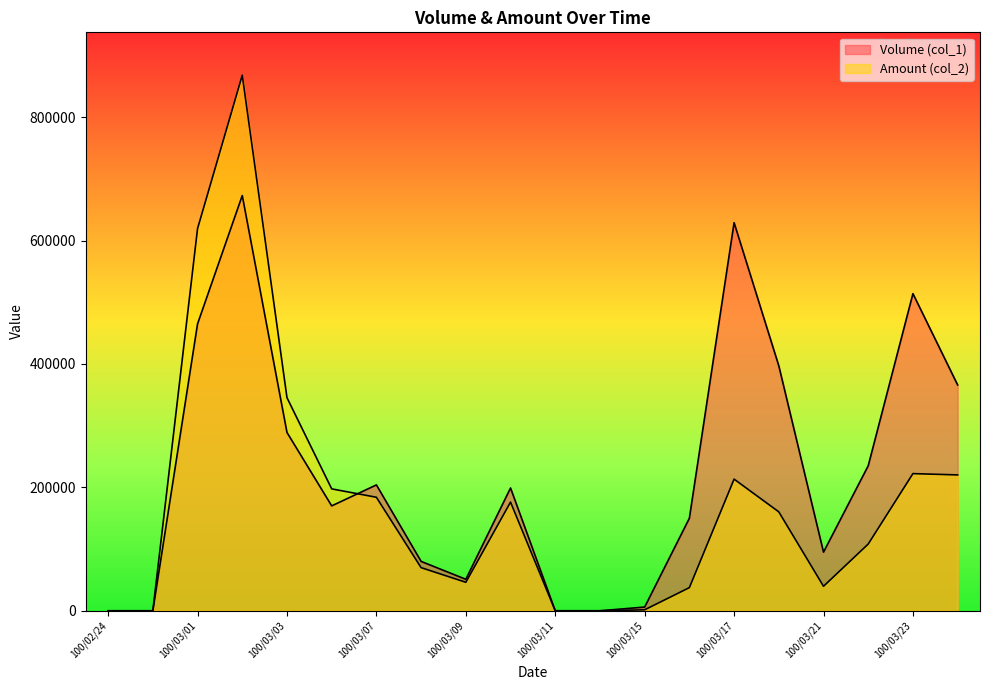

Where is Amount (col_2) nearest to the value 434040?

100/03/03